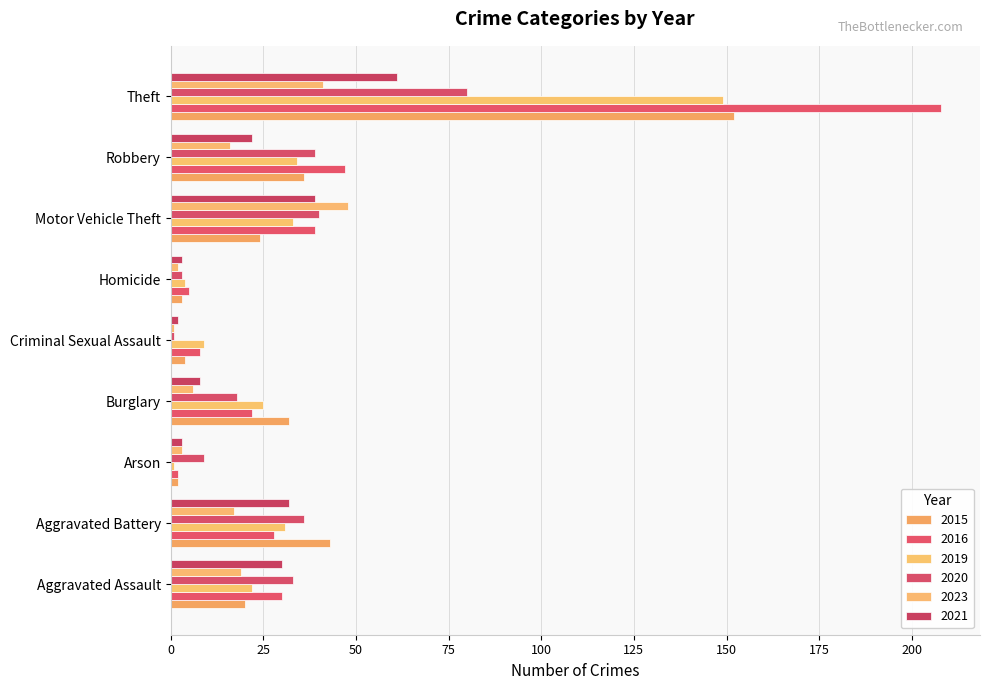

Between Aggravated Assault and Homicide, which is larger?

Aggravated Assault